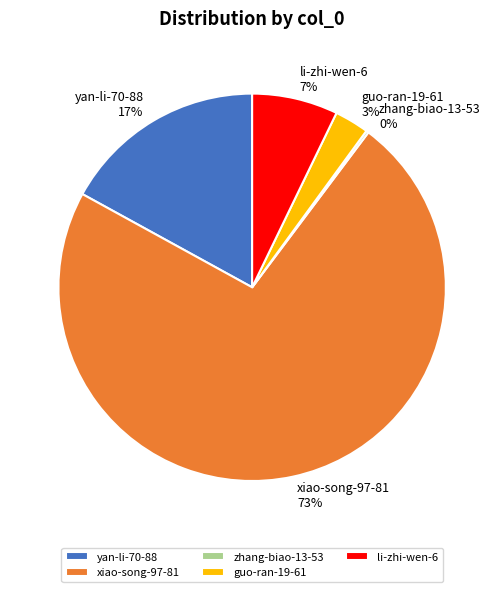

What is the ratio of the value at li-zhi-wen-6 to the value at xiao-song-97-81?

0.1